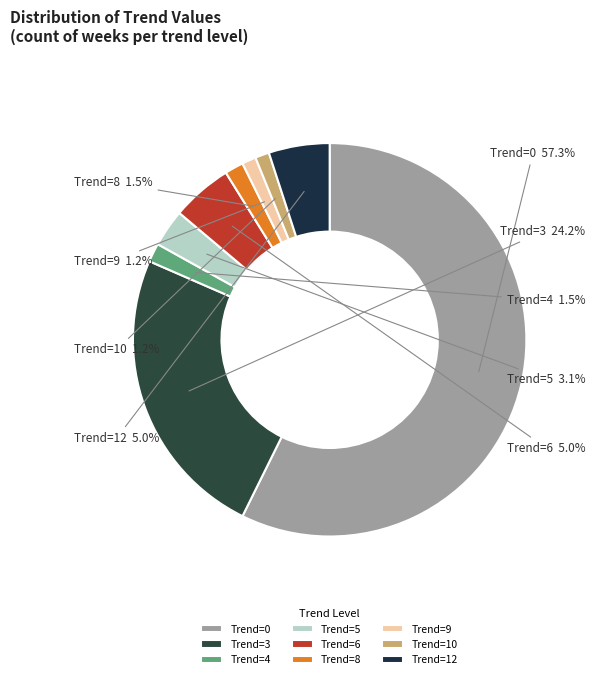

What is the largest slice in the pie chart?

Trend=0